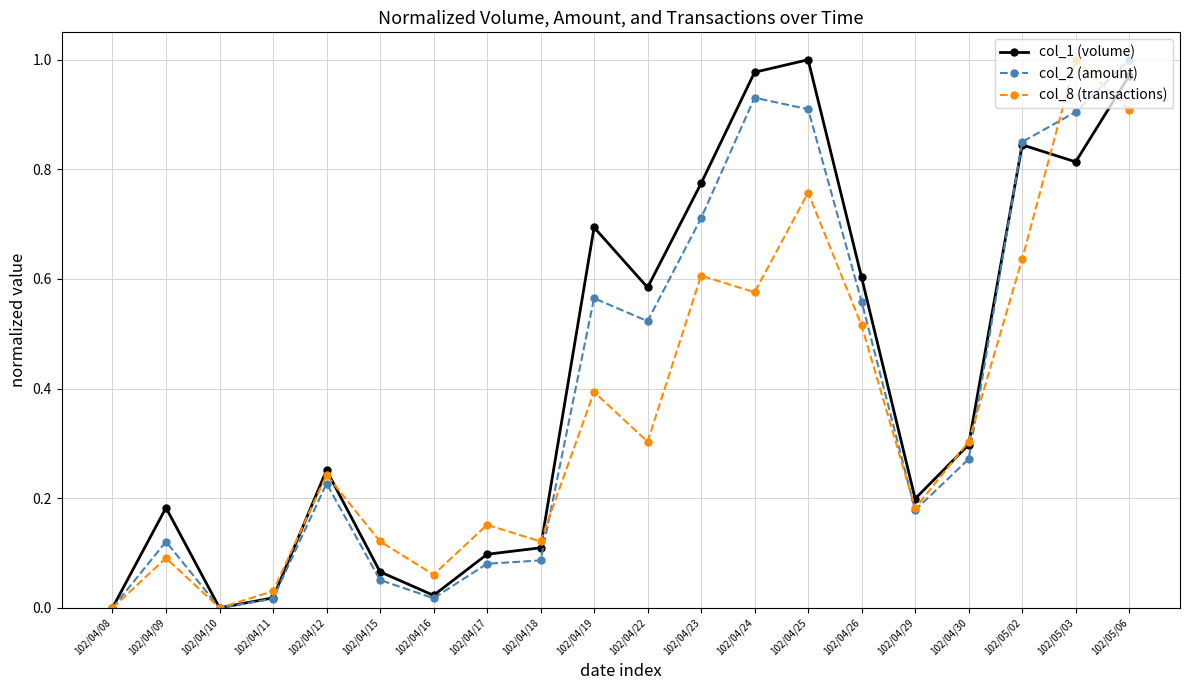

What is the sum of all col_2 (amount) values?

8.0